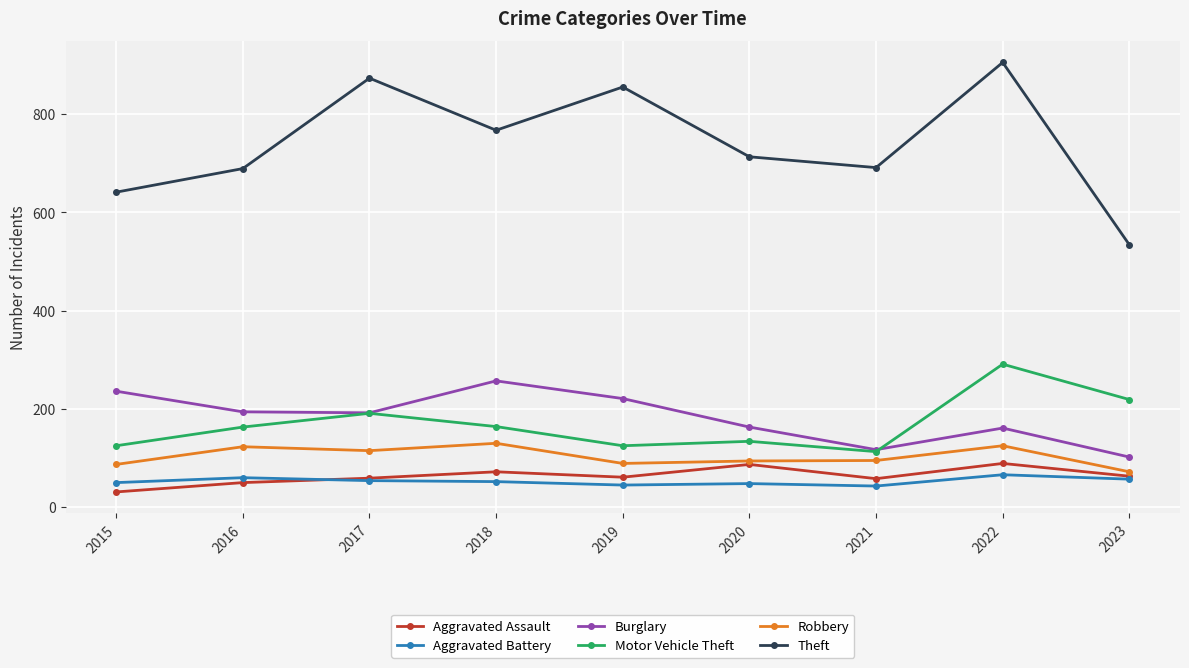

How many lines are shown in the chart?

6